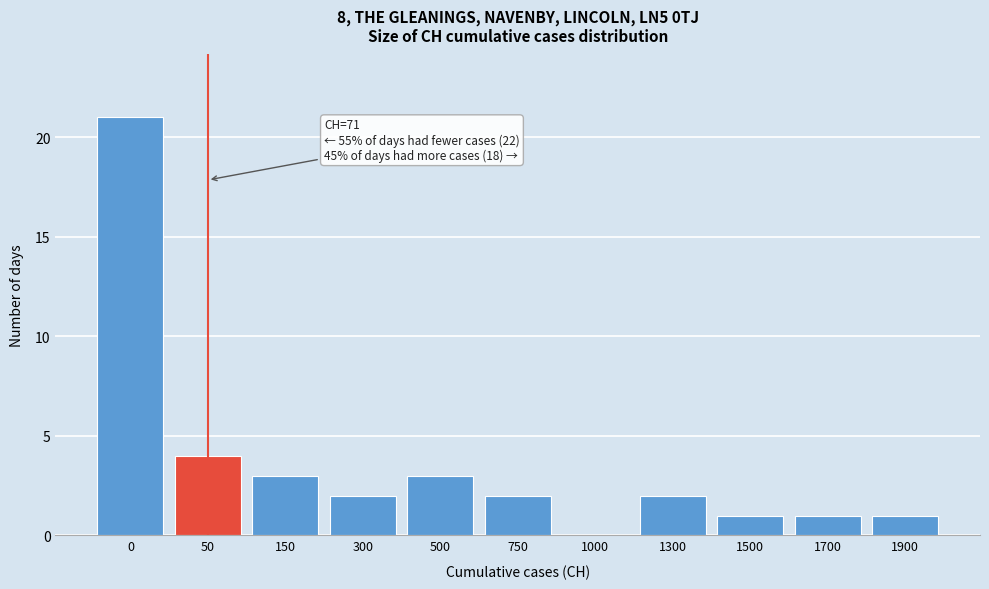

Reading left to right, transcribe all the data shown in this chart.

0=21	50=4	150=3	300=2	500=3	750=2	1000=0	1300=2	1500=1	1700=1	1900=1